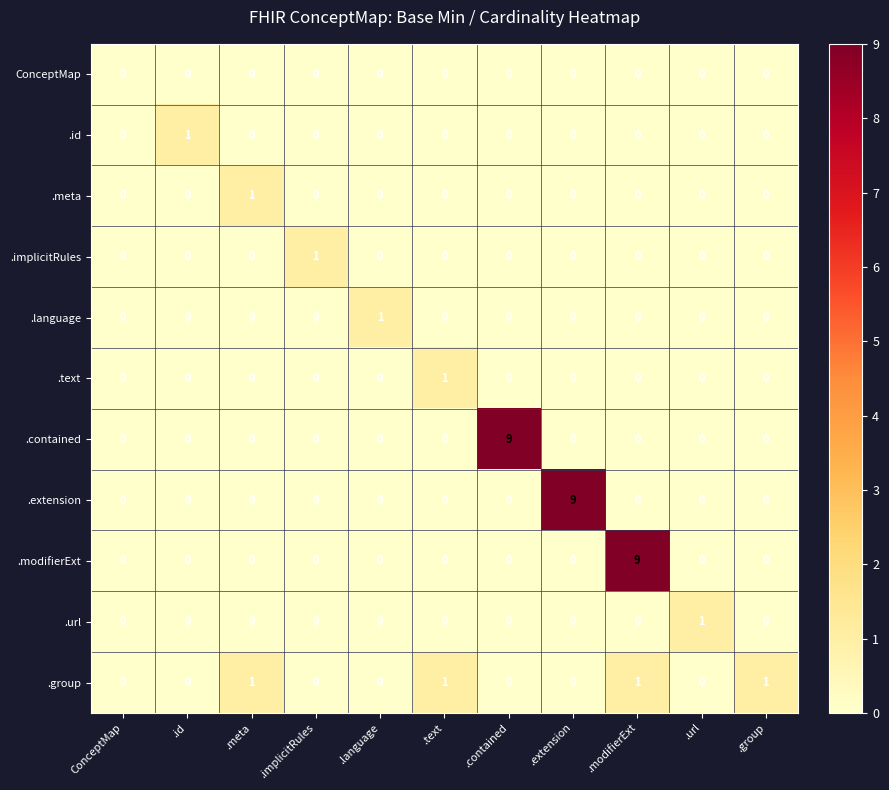

Count the .contained values in the range 0 to 1.

10